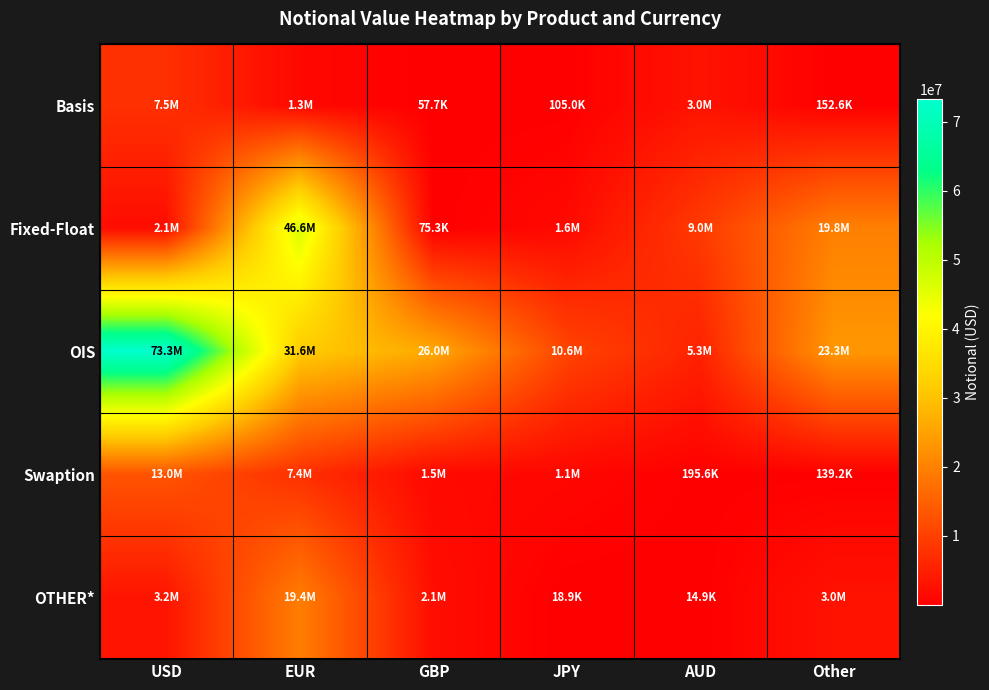

How many series are shown in this chart?

5